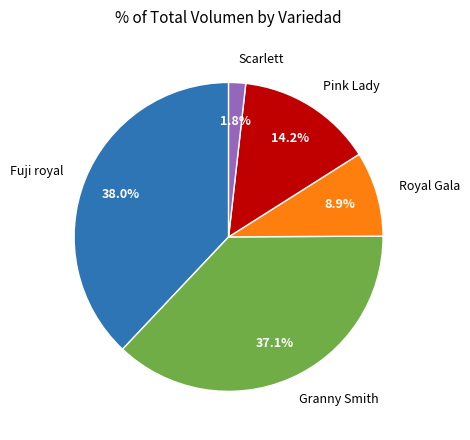

Between Royal Gala and Pink Lady, which is larger?

Pink Lady